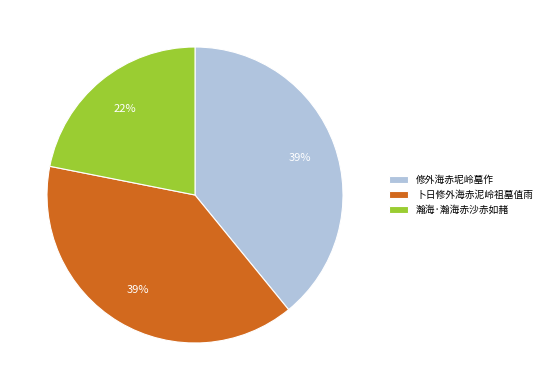

Is there any slice that represents more than half of the pie?

No